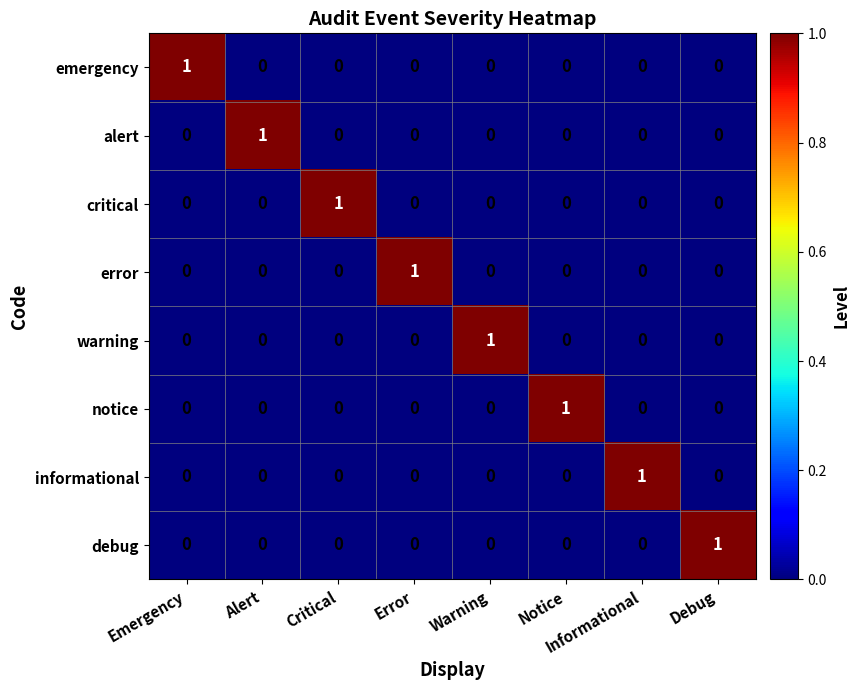

The value of informational at Critical is 0. True or false?

True